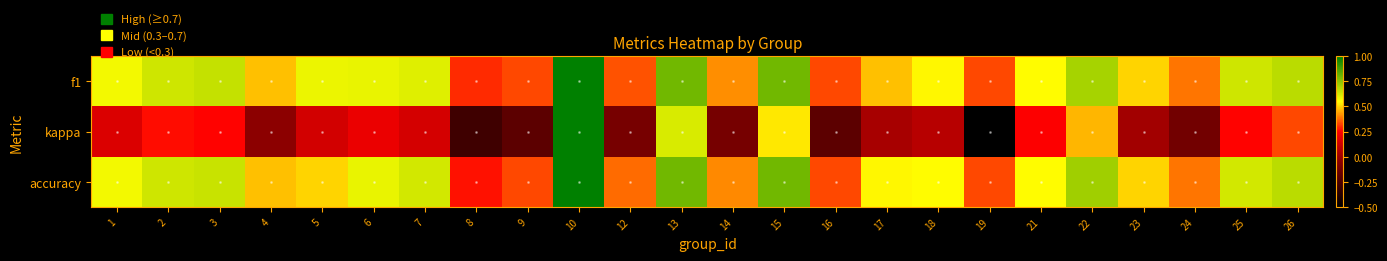

Count the number of categories in the chart.

24